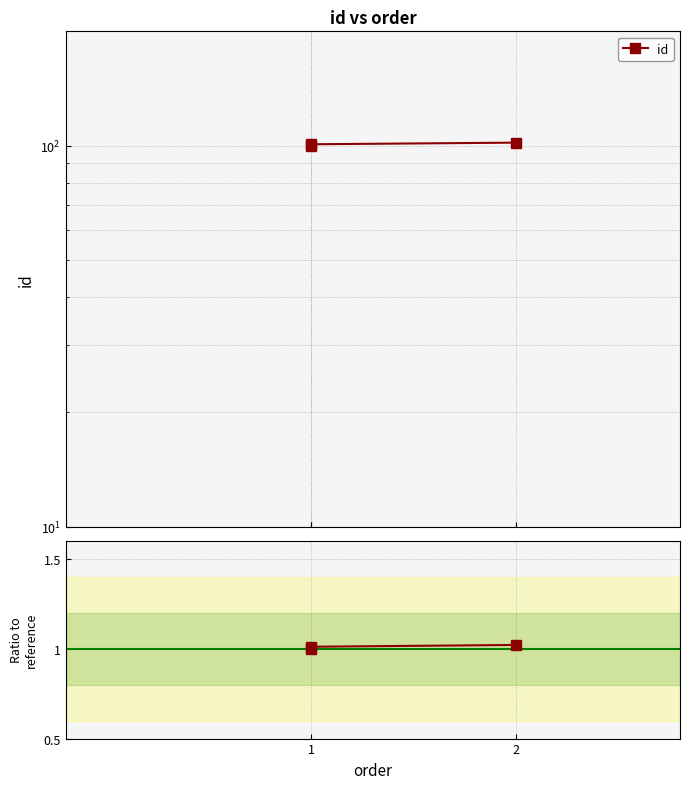

How many data points are less than 101?

1